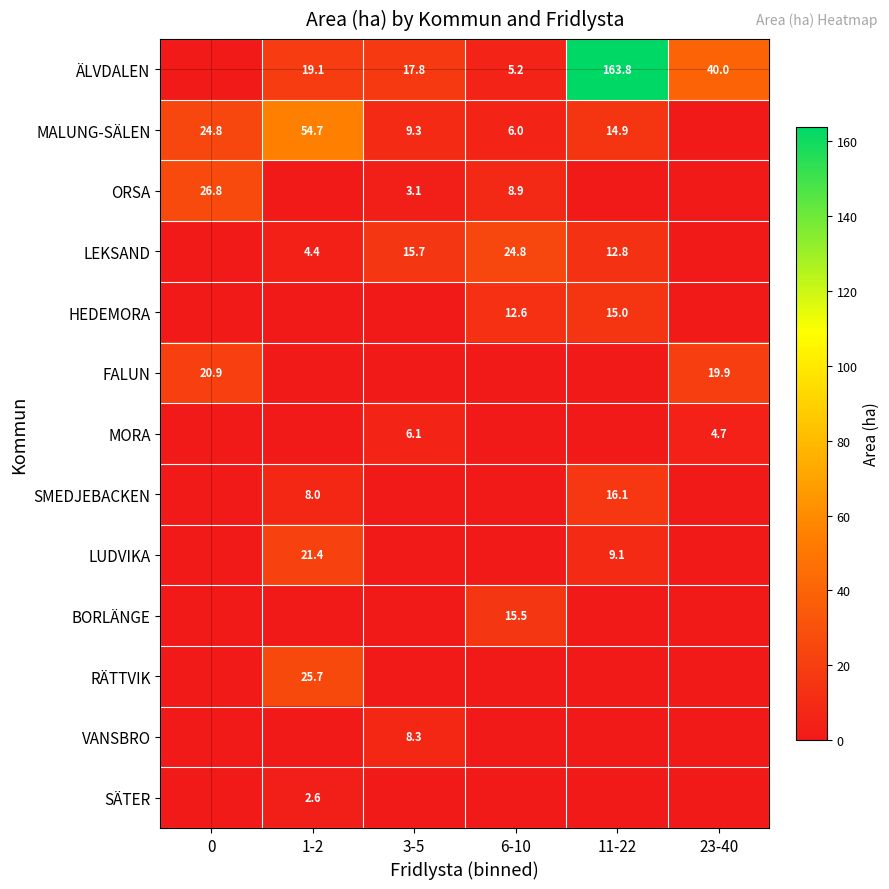

The ÄLVDALEN series shows 23.2 at 3-5. True or false?

False